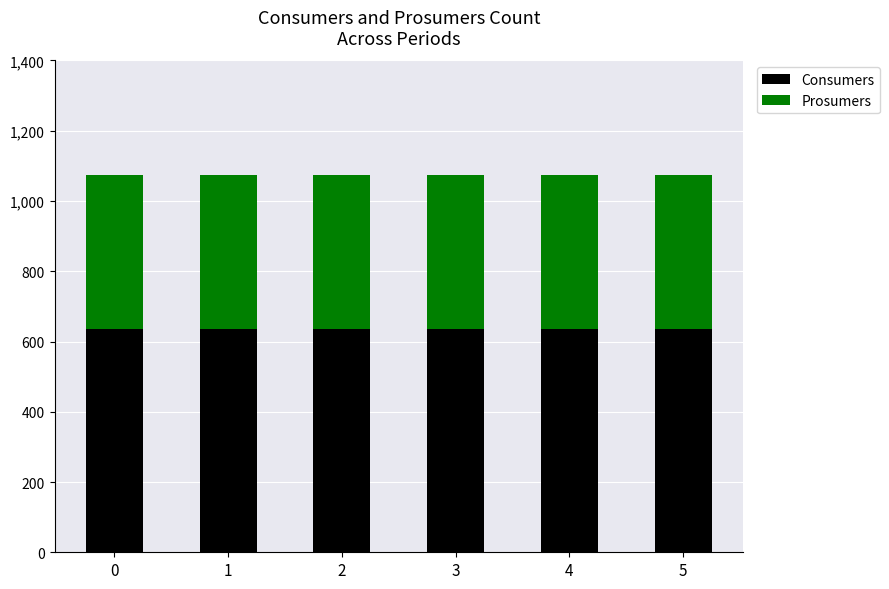

How many distinct data groups are displayed?

2